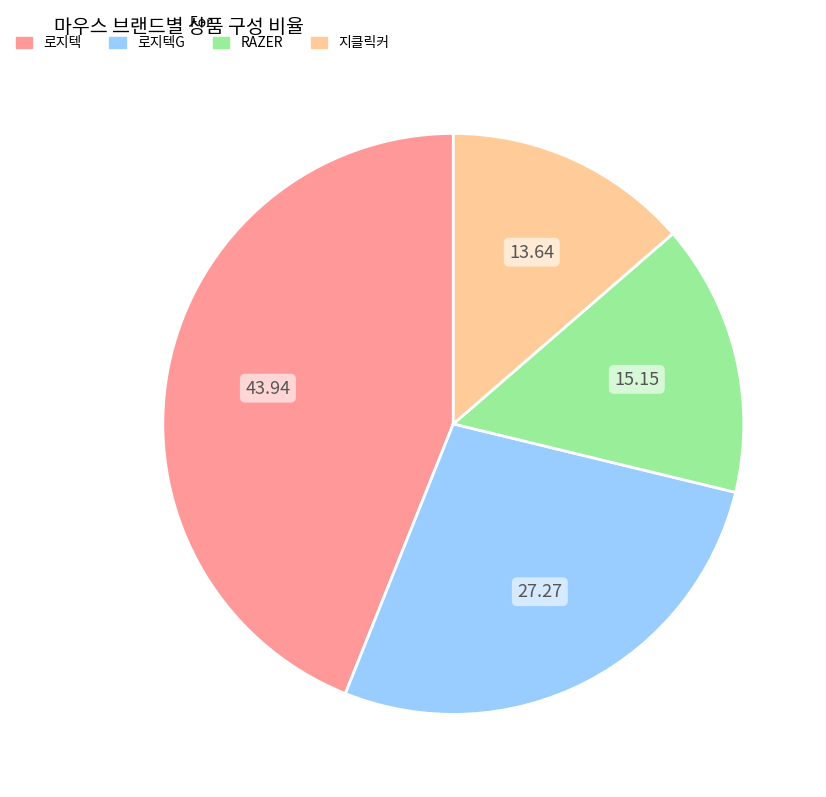

Is there any slice that represents more than half of the pie?

No